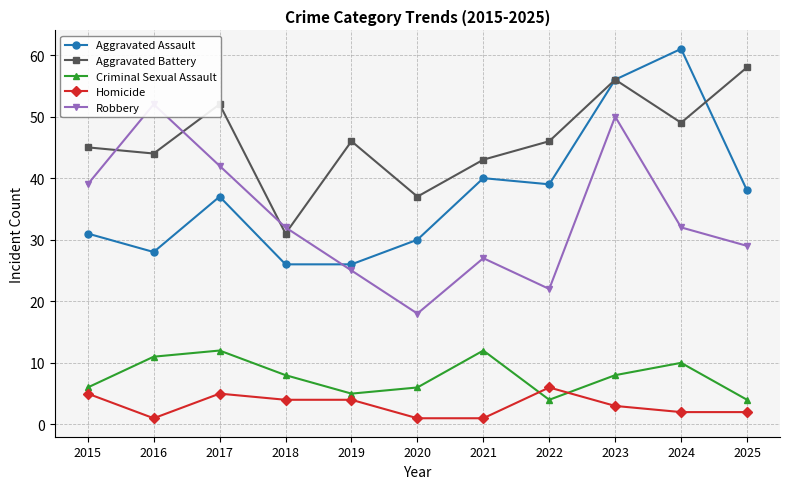

How many data points in Robbery are above 32?

4